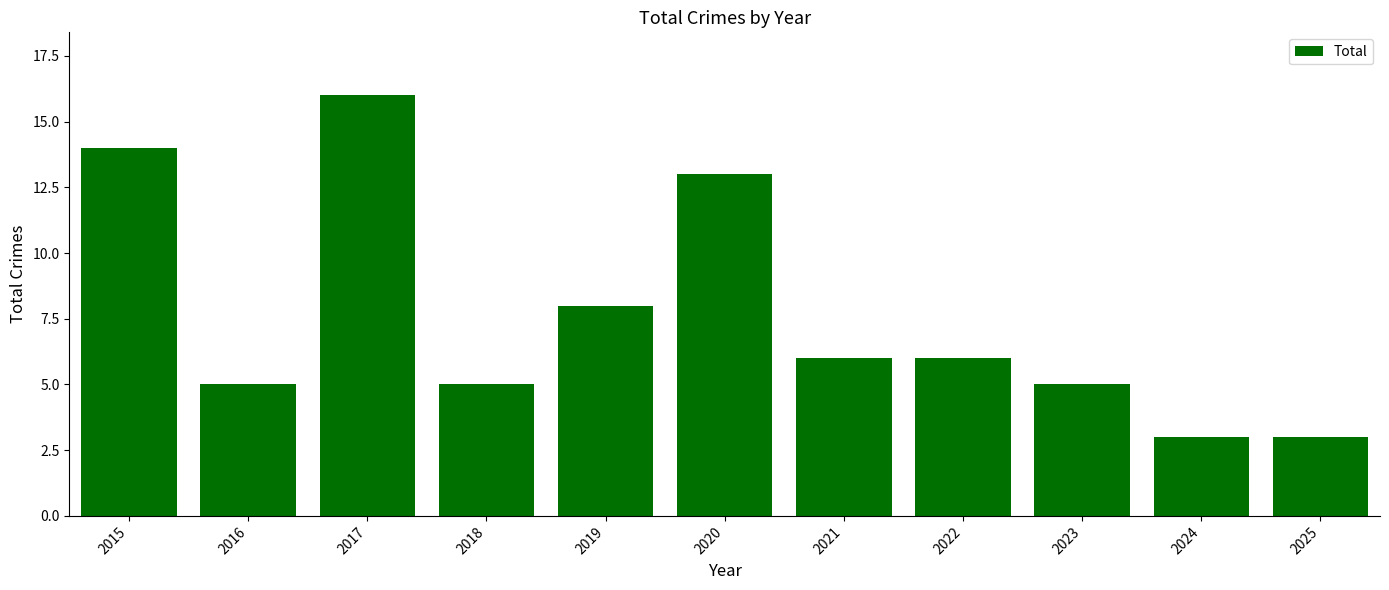

Which category has the highest value across all series?

2017